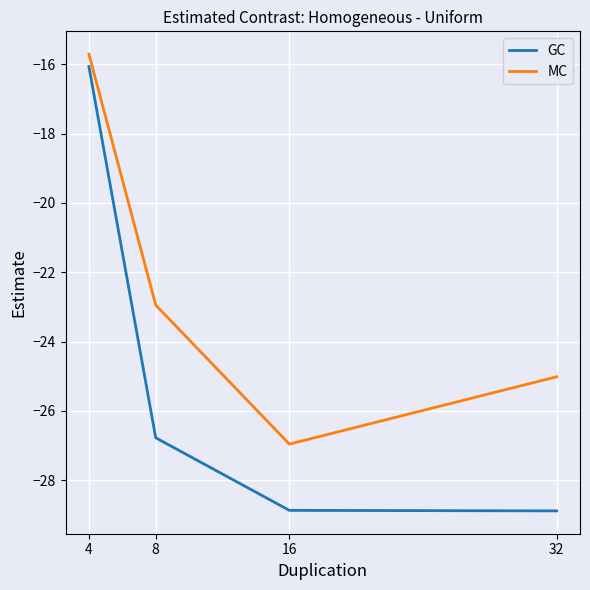

Is it true that GC equals -6.8 at 8?

False